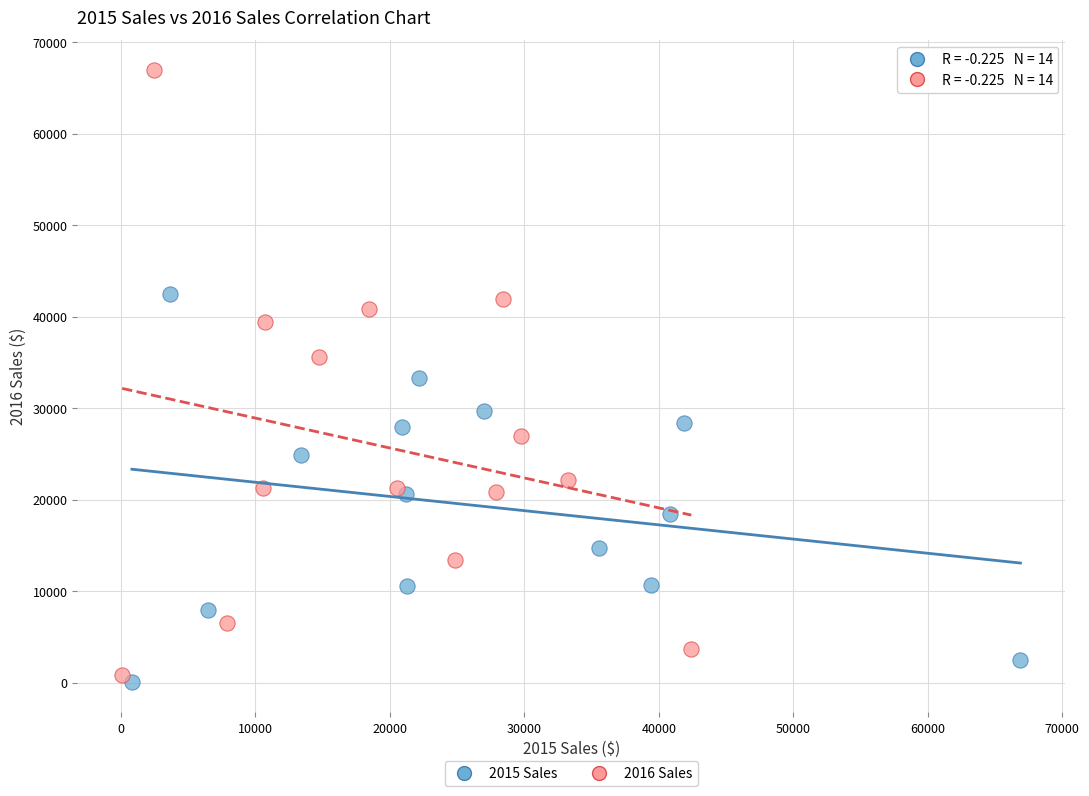

Which series contains the highest Y value?

2016 Sales